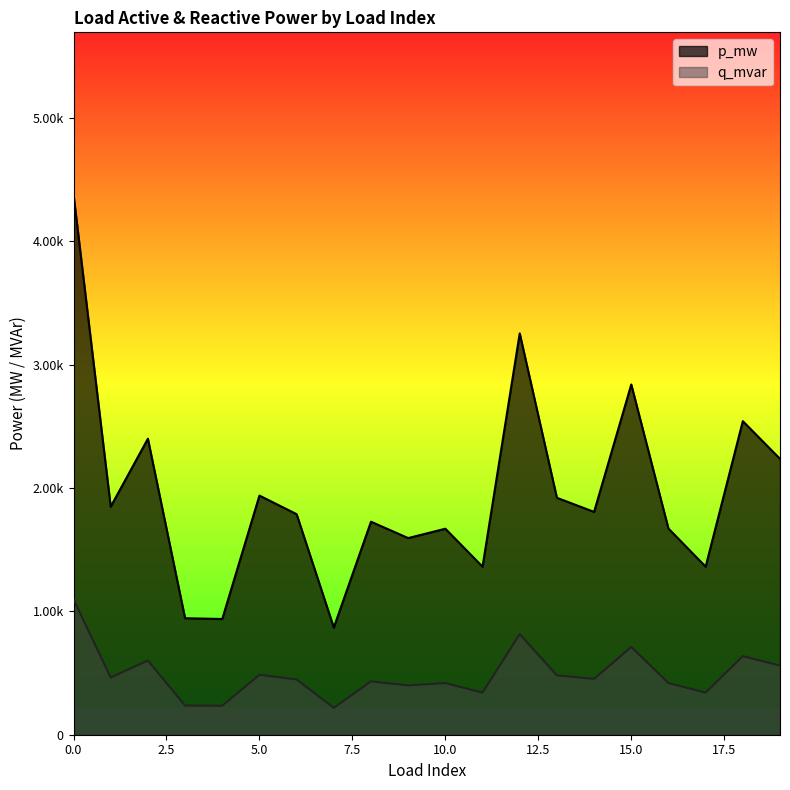

True or false: p_mw and q_mvar cross at least once.

False